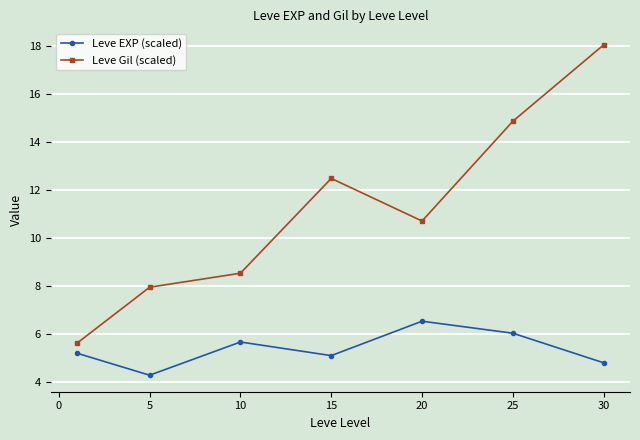

What is the lowest value of the Leve EXP (scaled) series?

4.3